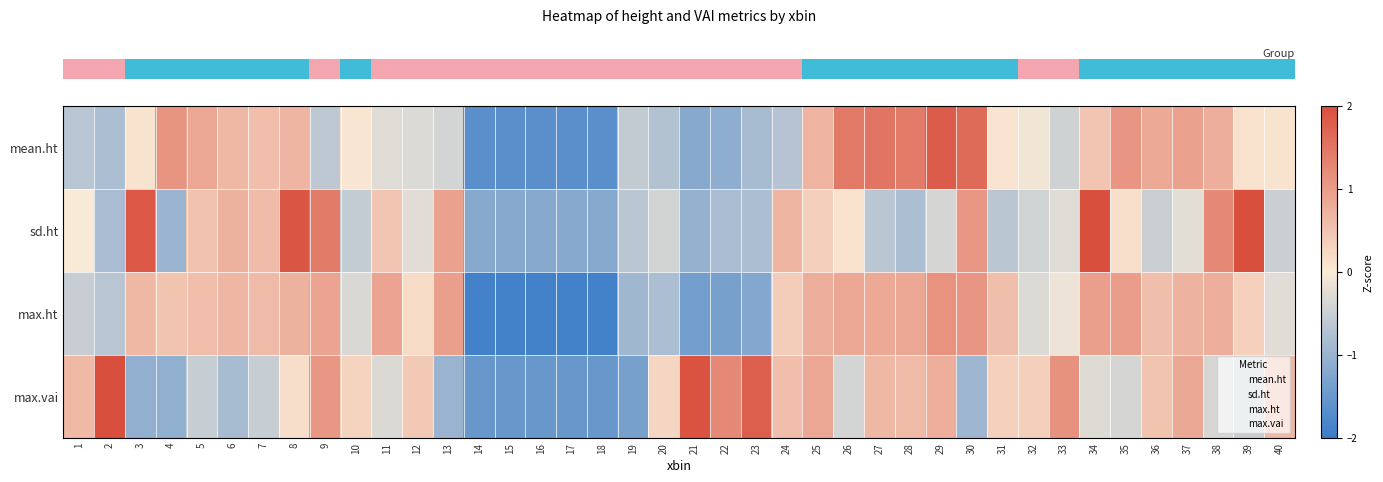

Which category has the highest value across all series?

39